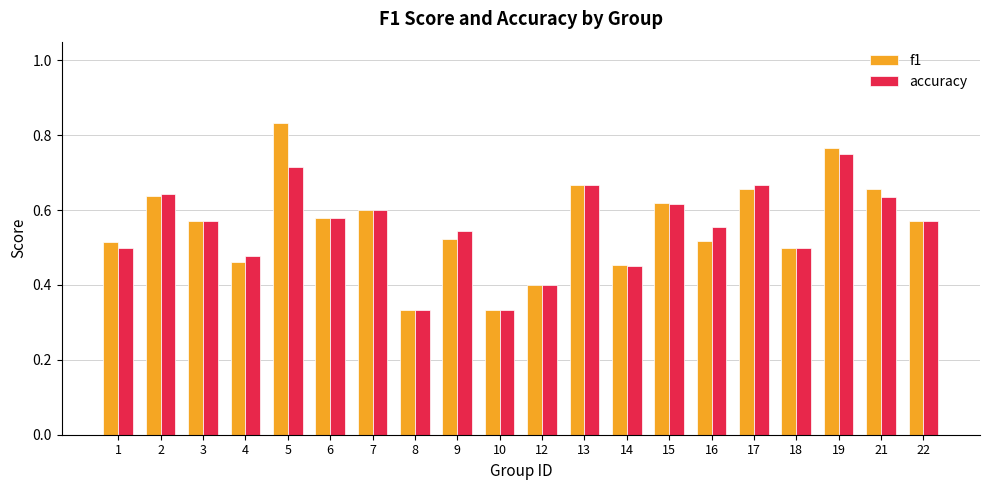

The value of accuracy at 6 is 0.2. True or false?

False